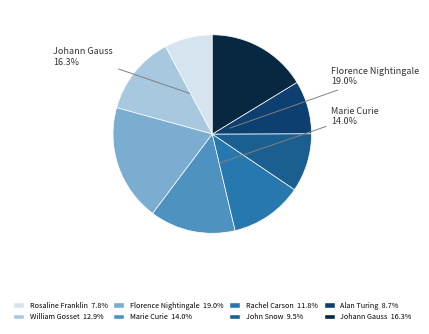

How many slices are in this pie chart?

8